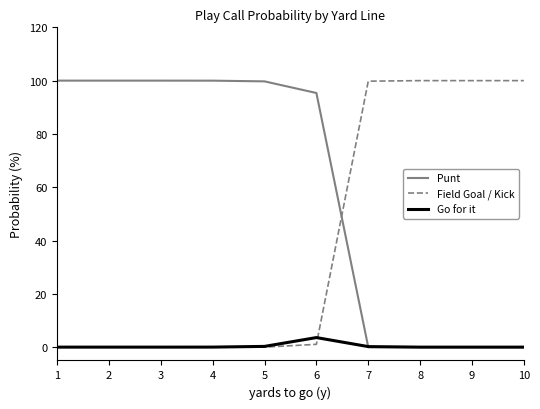

Is this an area chart (filled region under the line)?

No